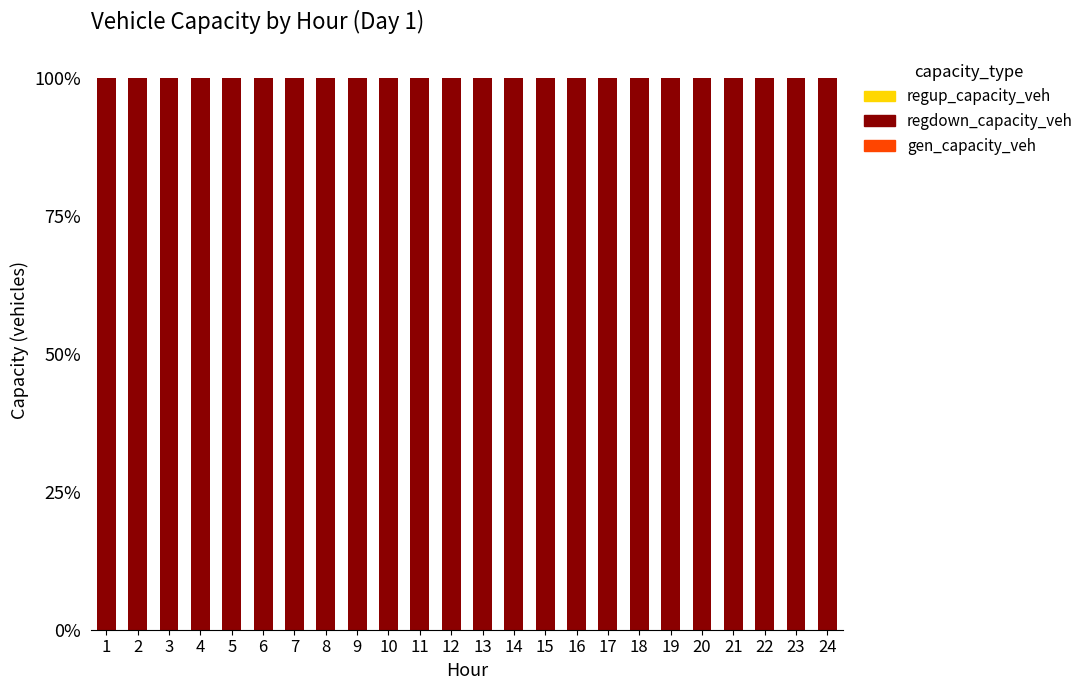

Is it true that gen_capacity_veh equals 0 at 16?

True